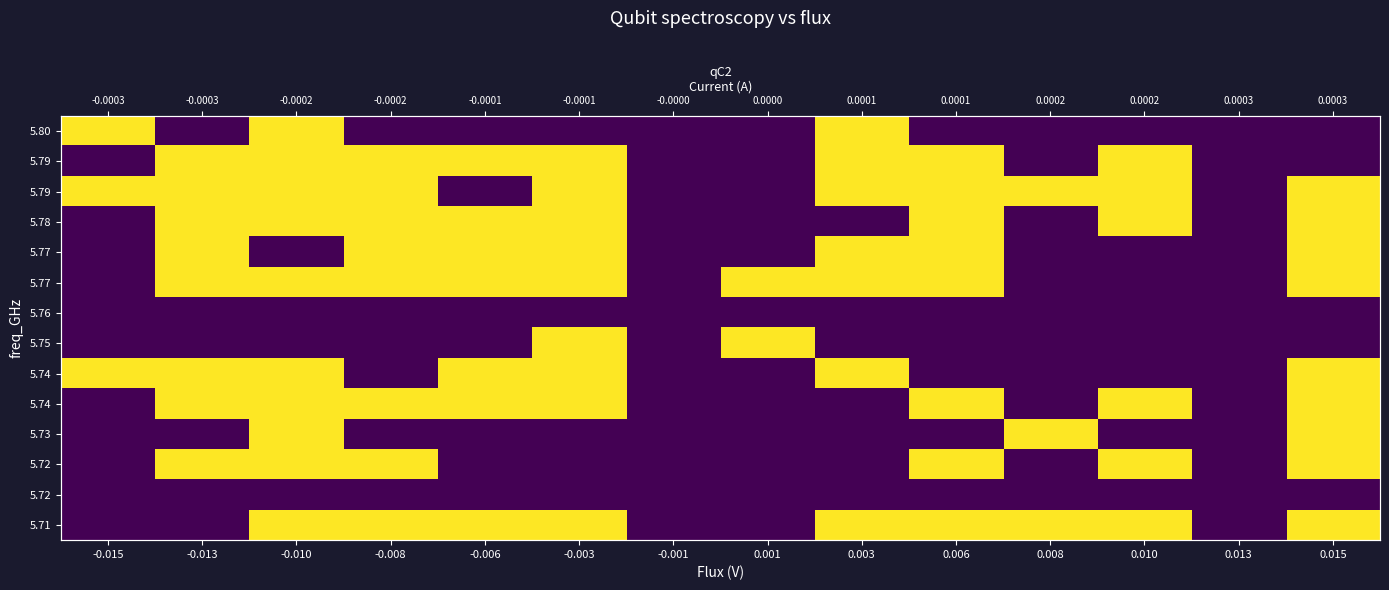

At how many categories does at least one series exceed 0?

12